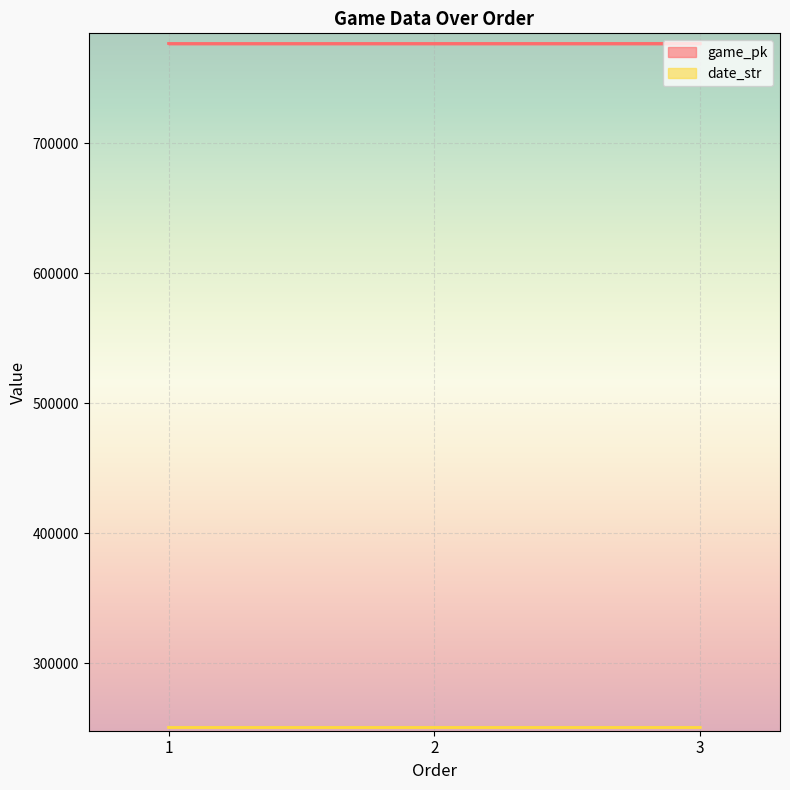

Rank the series by their maximum value, from lowest to highest.

date_str, game_pk